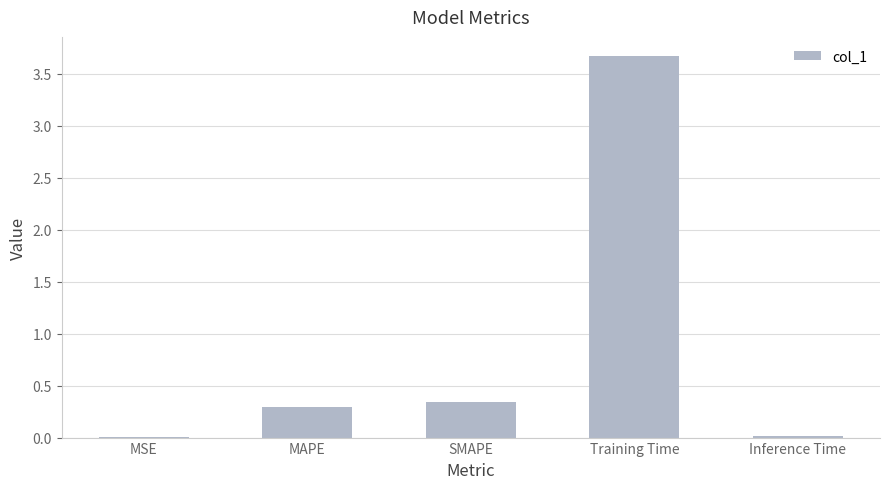

Which has a higher value, MSE or Training Time?

Training Time